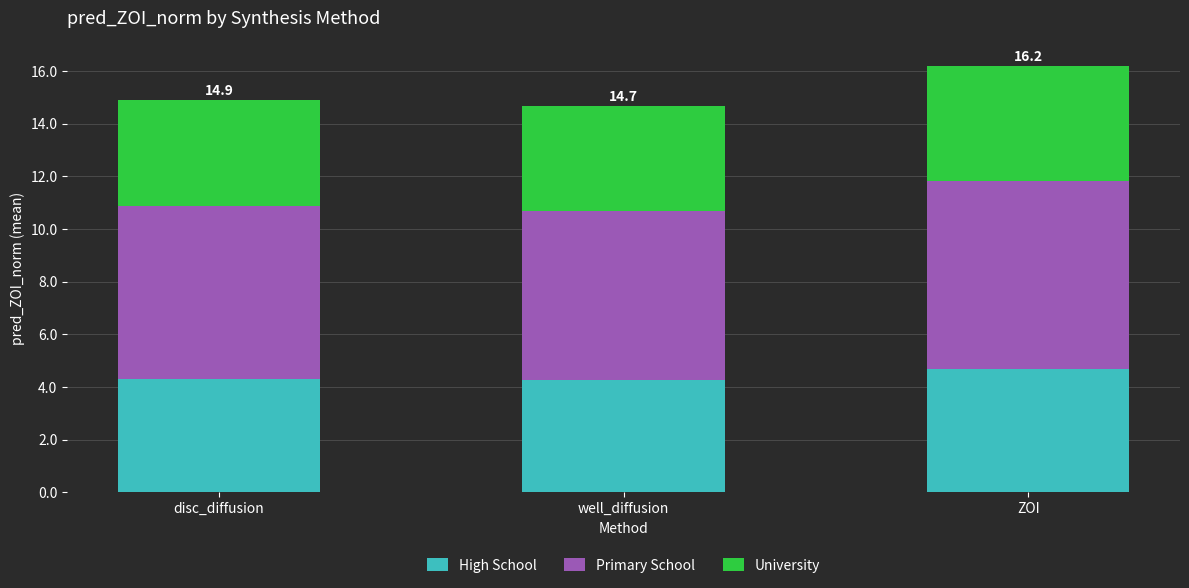

How many series are shown in this chart?

3